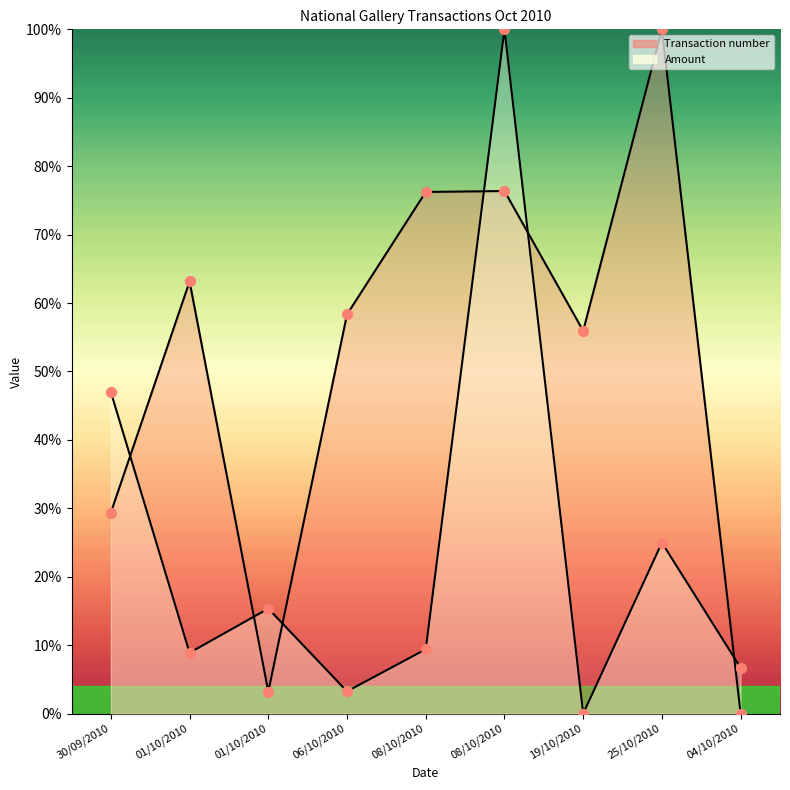

At how many categories does at least one series exceed 0?

9